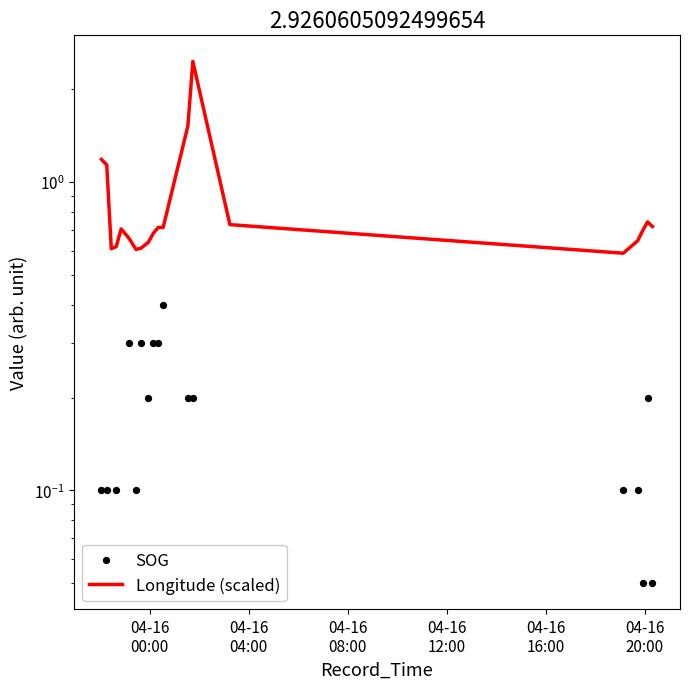

Which series reaches the minimum Y coordinate?

SOG